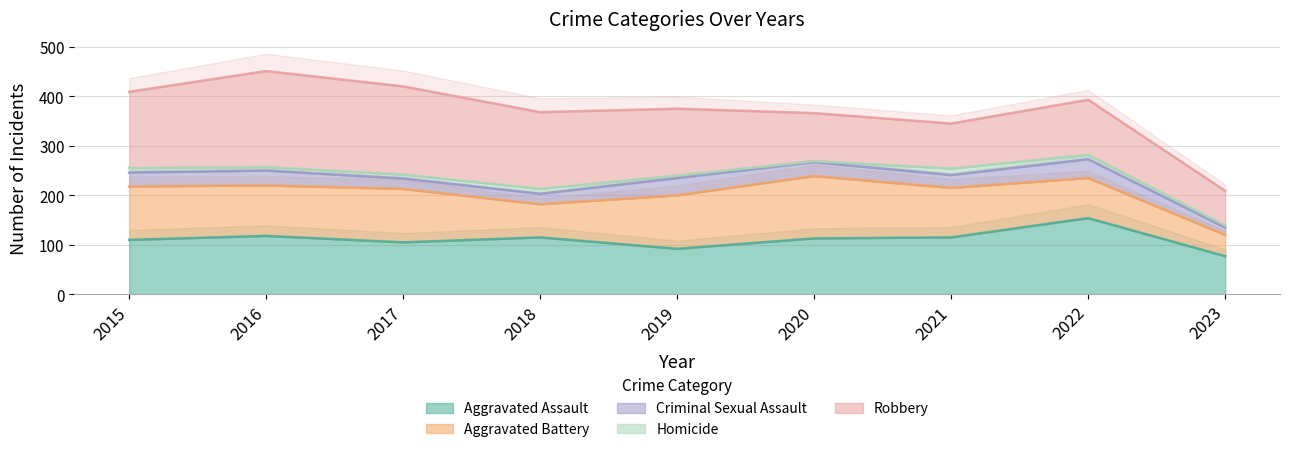

What are all the series names shown in the legend?

Aggravated Assault, Aggravated Battery, Criminal Sexual Assault, Homicide, Robbery